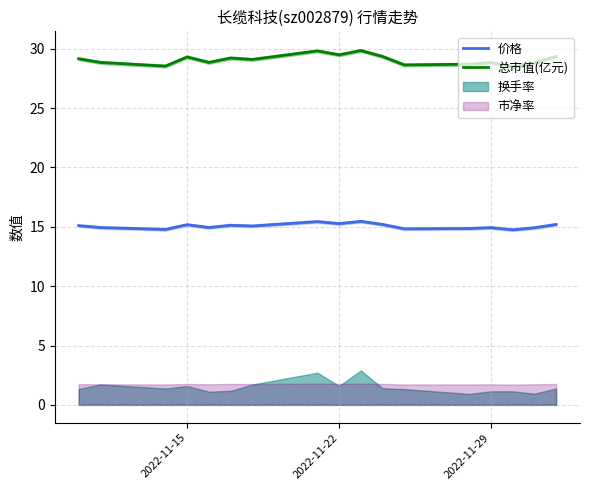

True or false: 总市值(亿元) has a value of 28.8 at 2022-11-29.

True